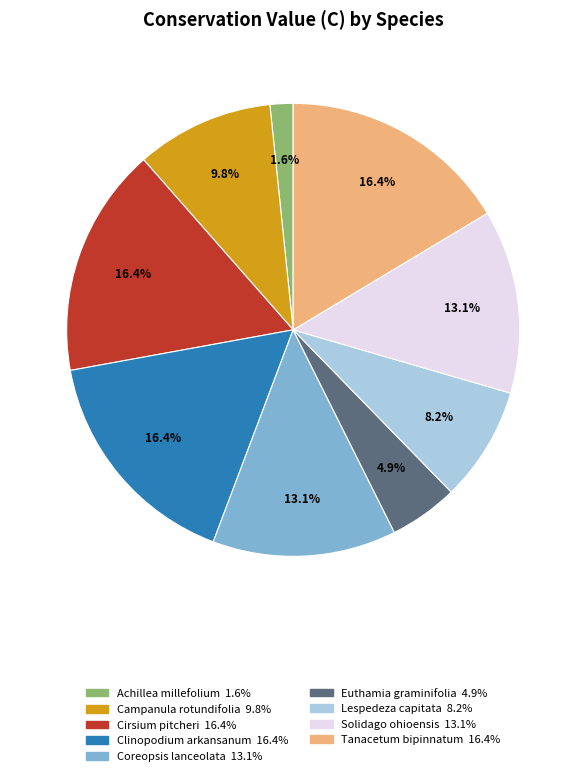

To the nearest percent, what percentage of the pie is Euthamia graminifolia?

5%